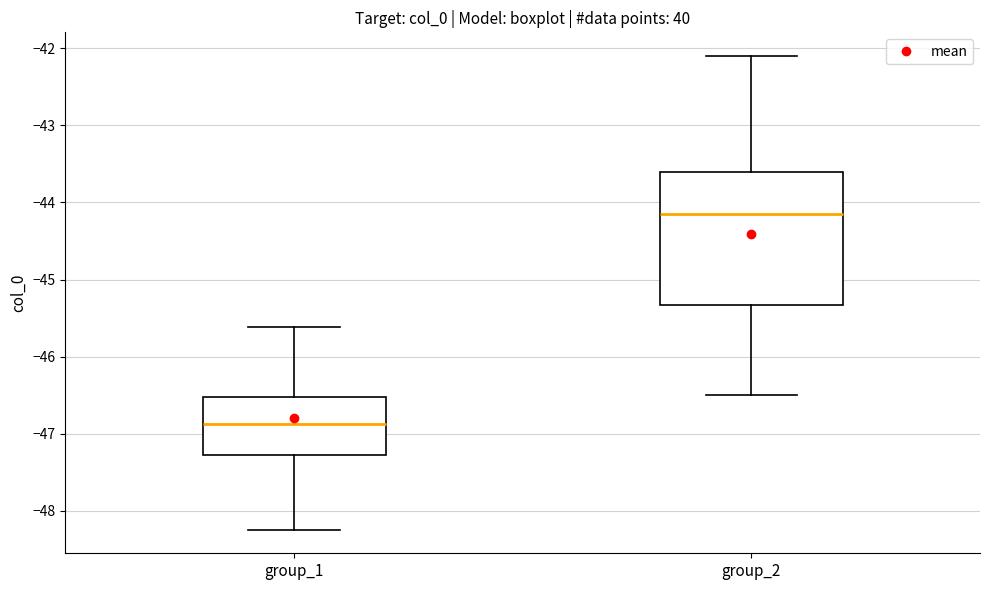

Which box is the tallest, from its lower edge to its upper edge?

group_2